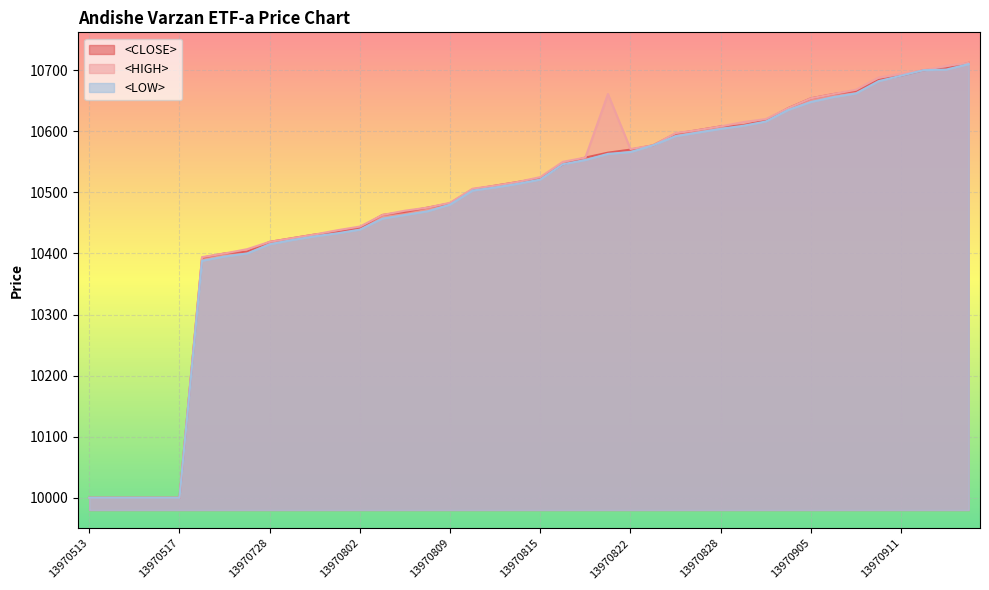

At which label is <LOW> closest to 10355?

13970723